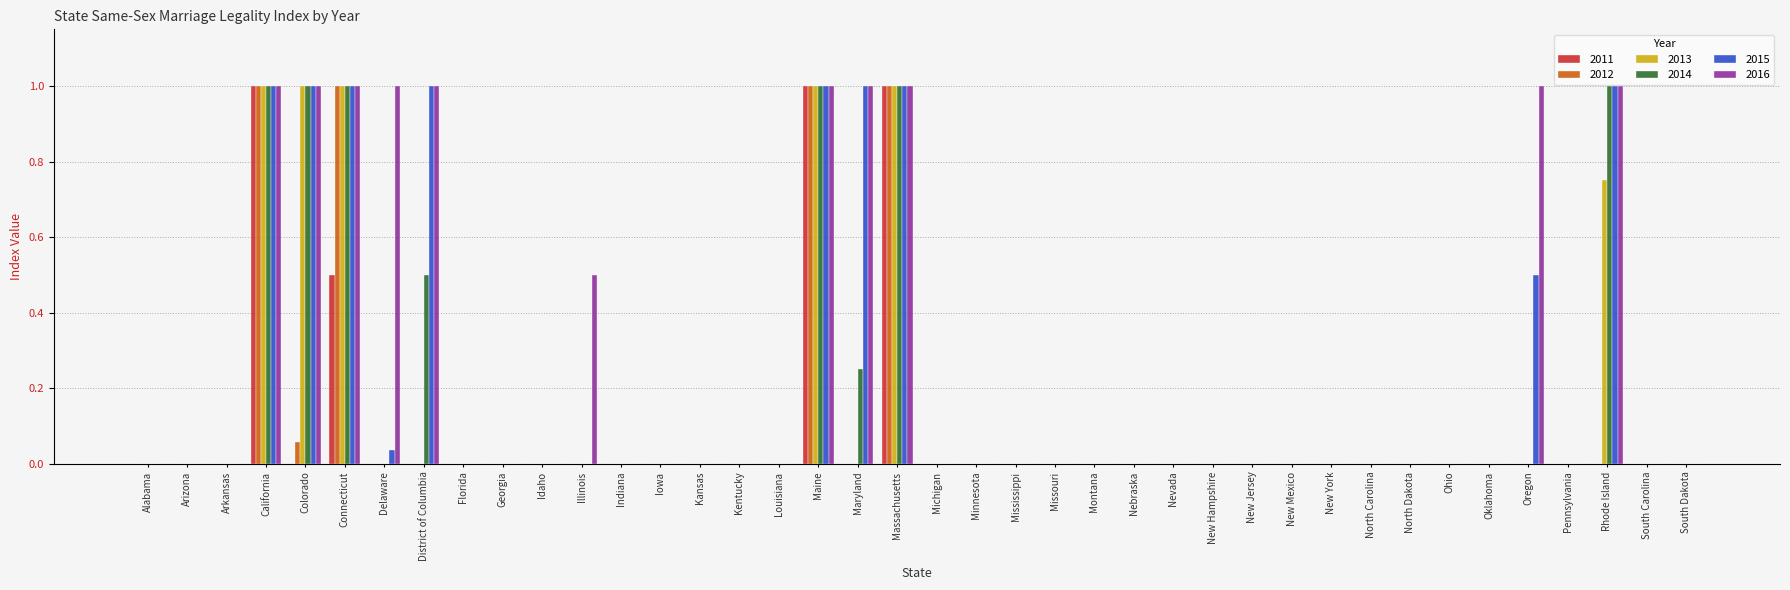

The value of 2015 at Nebraska is 0.0. True or false?

True